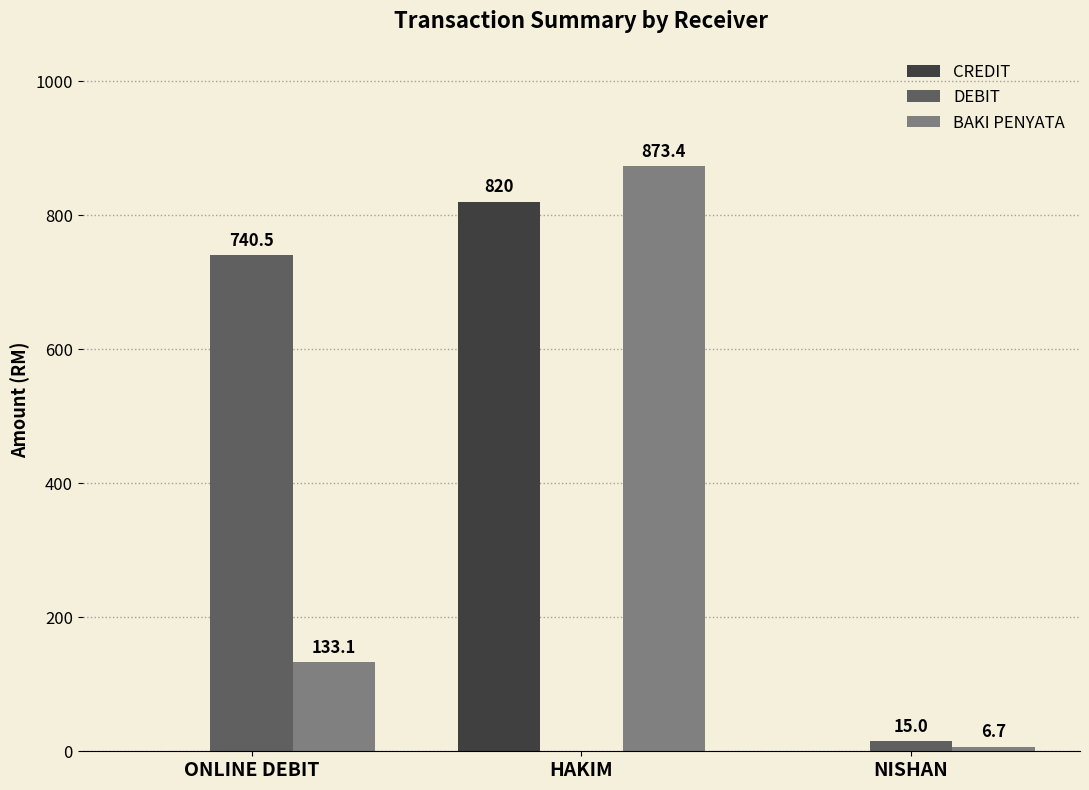

How many positive values does the DEBIT series have?

2